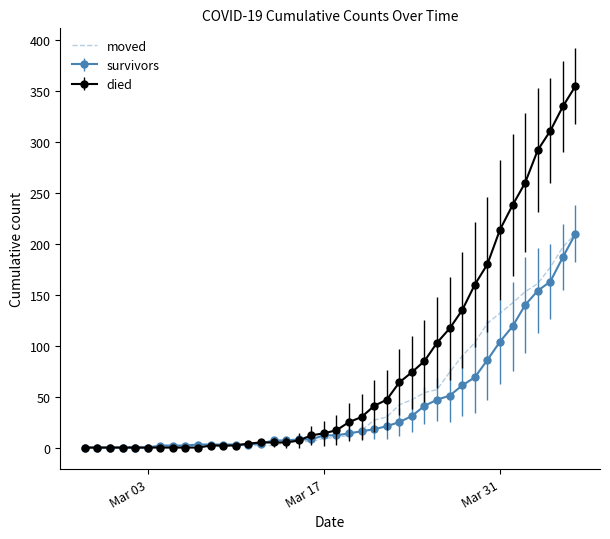

Which series has the largest total across all categories?

died